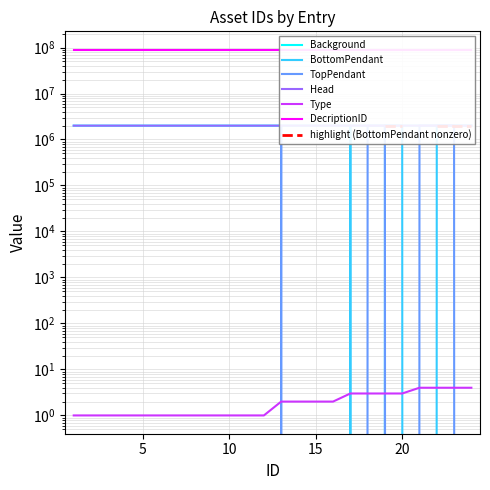

True or false: Background has more than 2 interior local peaks.

False